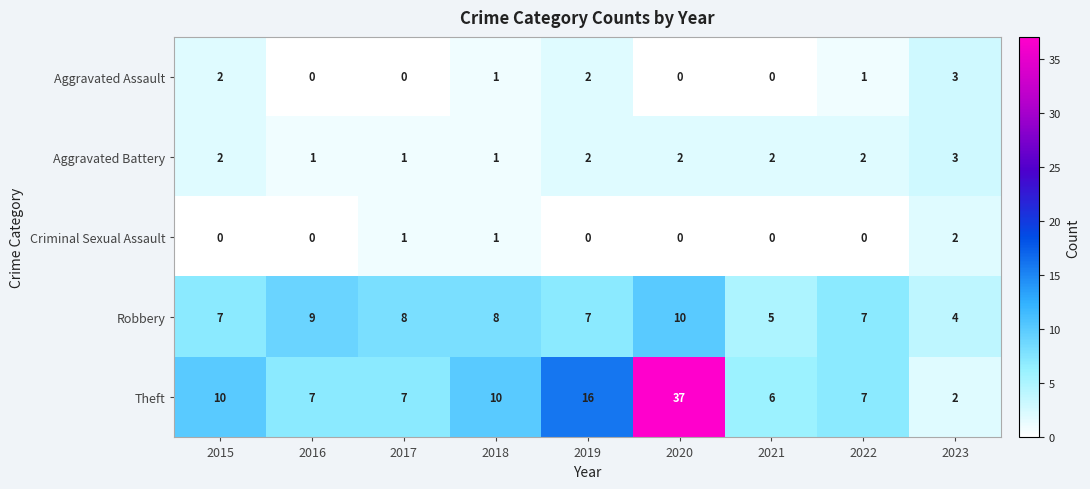

What is the sum of the Robbery values at 2018 and 2016?

17